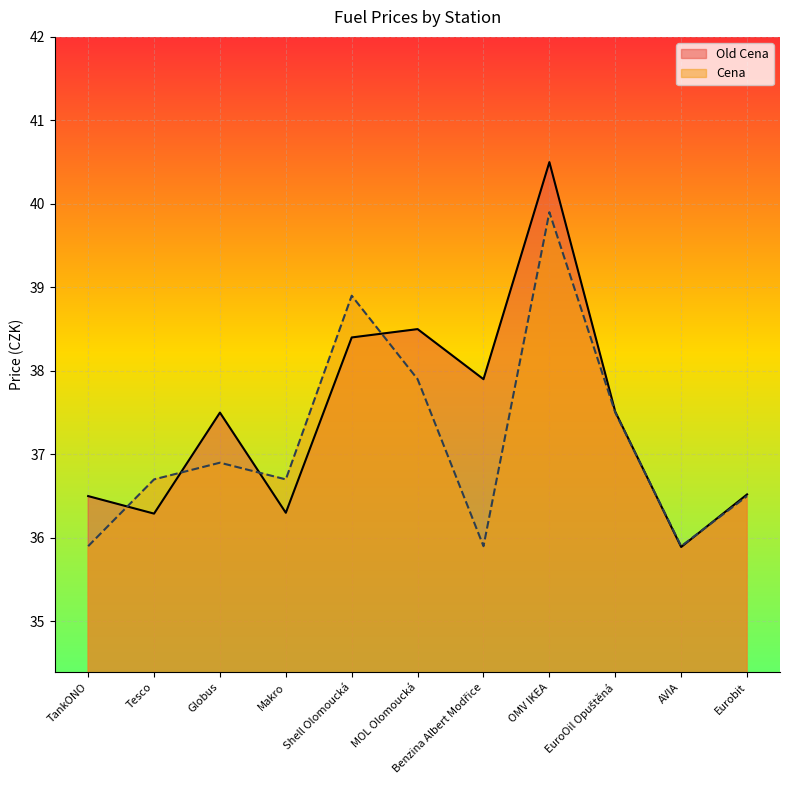

At how many categories does at least one series exceed 38?

3